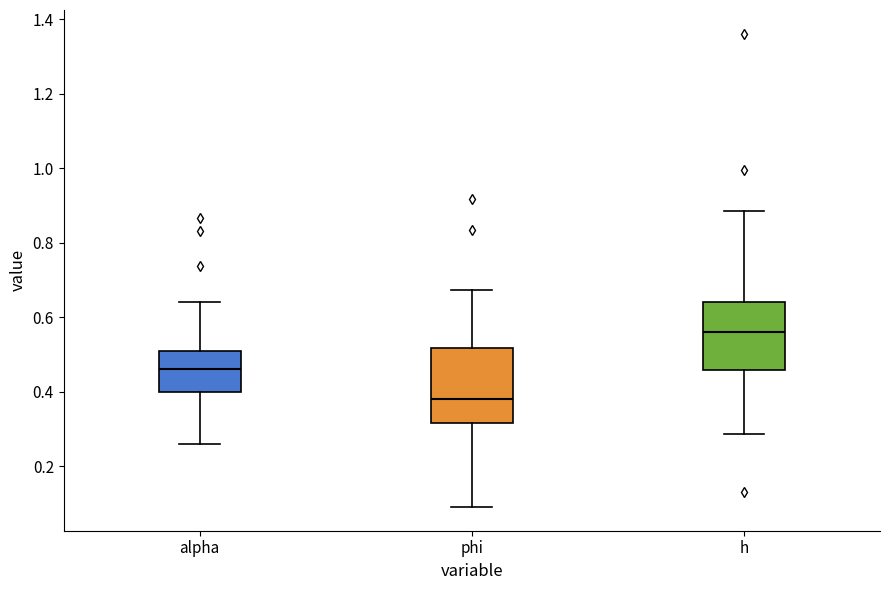

Reading left to right, transcribe this box plot: for each box, give where its median line is, the range the box spans, and where its two whiskers end, as read against the y-axis. The values are not printed on the chart, so give them approximately, as read against the axis.

alpha: median 0.46, box 0.40 to 0.50, whiskers 0.26 to 0.64
phi: median 0.38, box 0.32 to 0.52, whiskers 0.10 to 0.68
h: median 0.56, box 0.46 to 0.64, whiskers 0.28 to 0.88